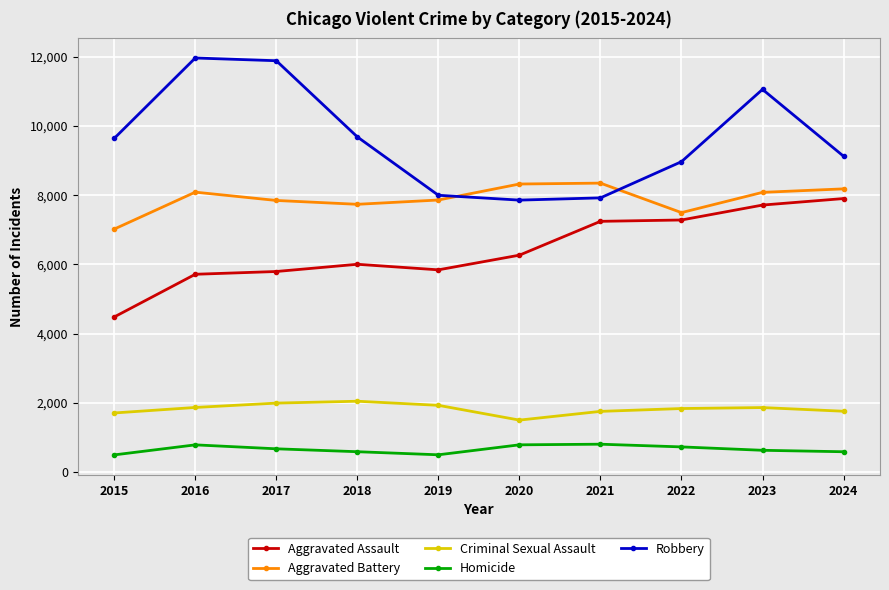

True or false: Aggravated Assault and Aggravated Battery intersect in this chart.

False